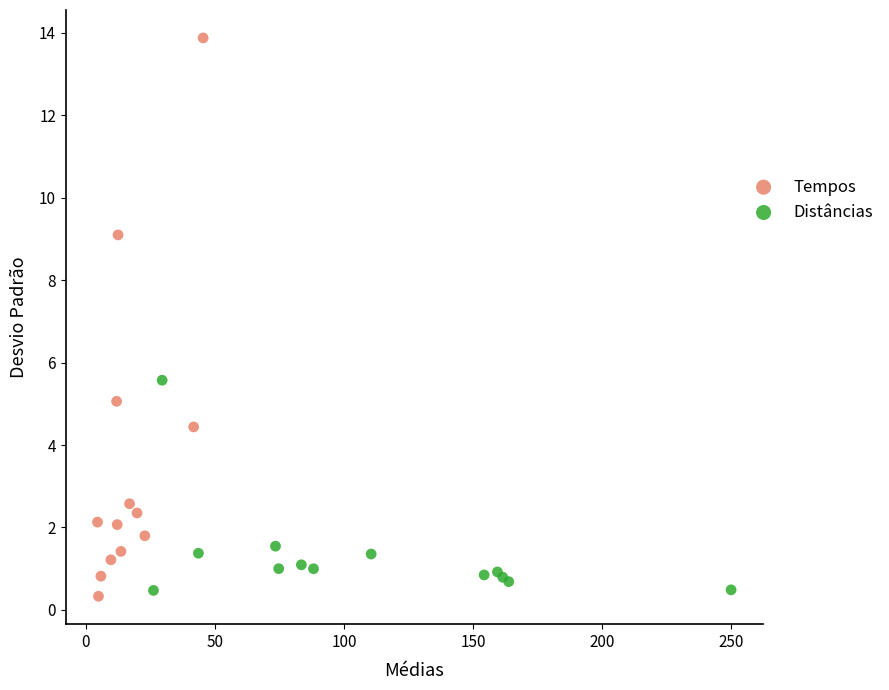

Which series has the widest spread of Y values?

Tempos